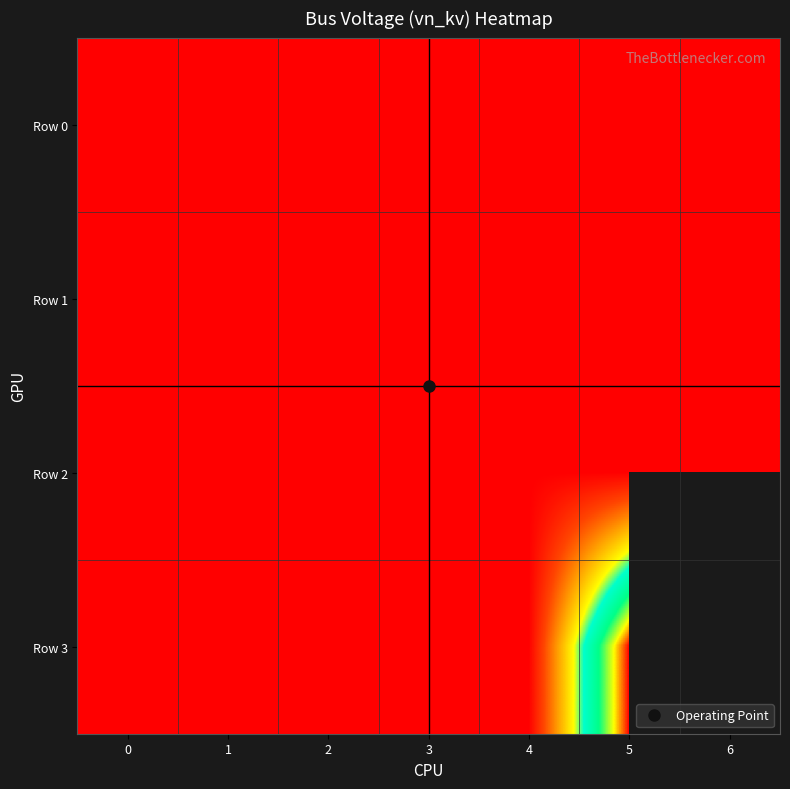

What is the greatest value displayed?

20.0